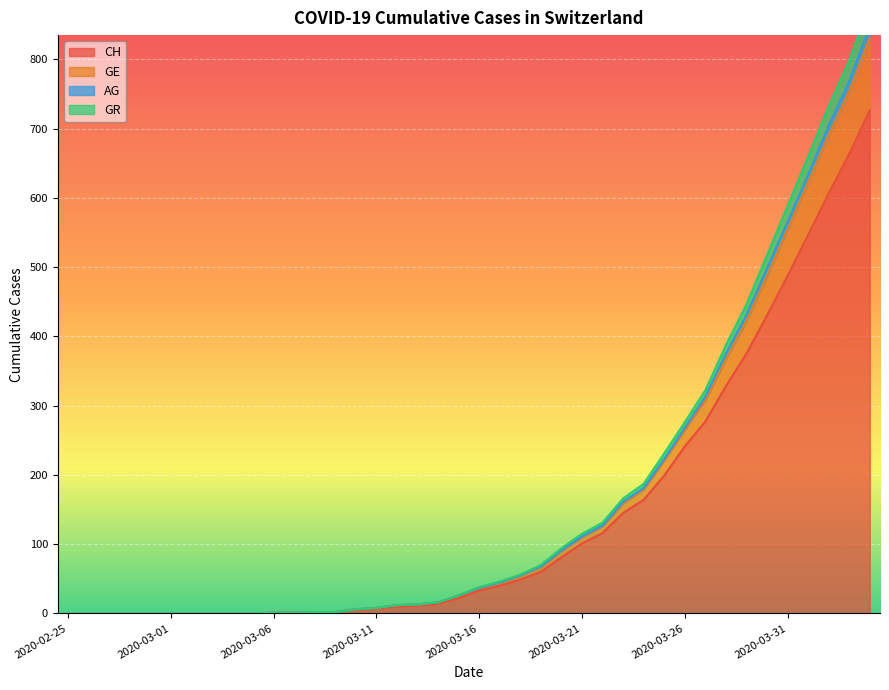

What is the spread (max minus min) of values at 2020-03-13?

2